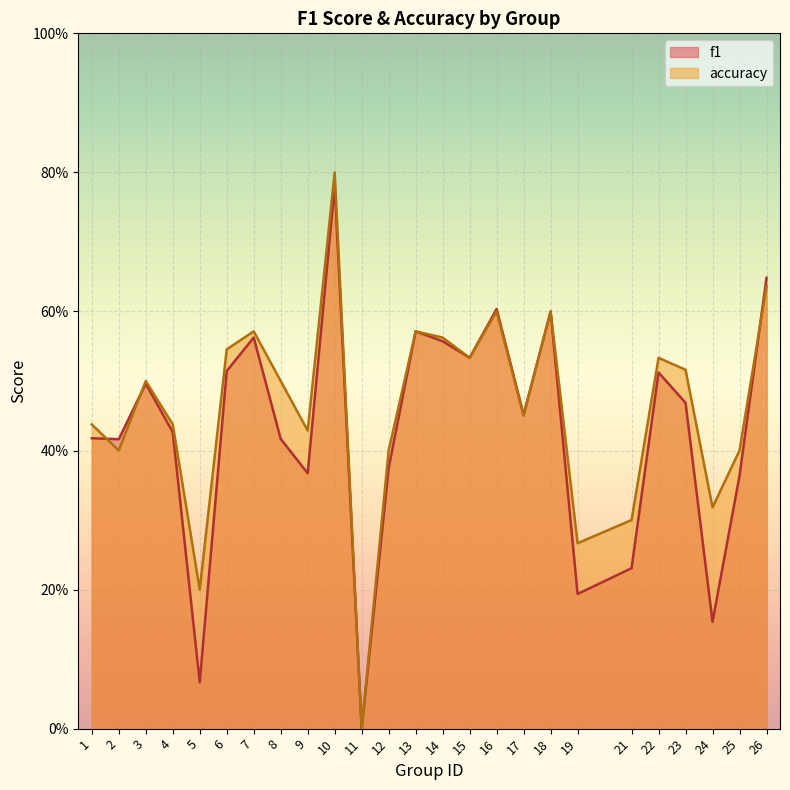

Which series has the largest total across all categories?

accuracy